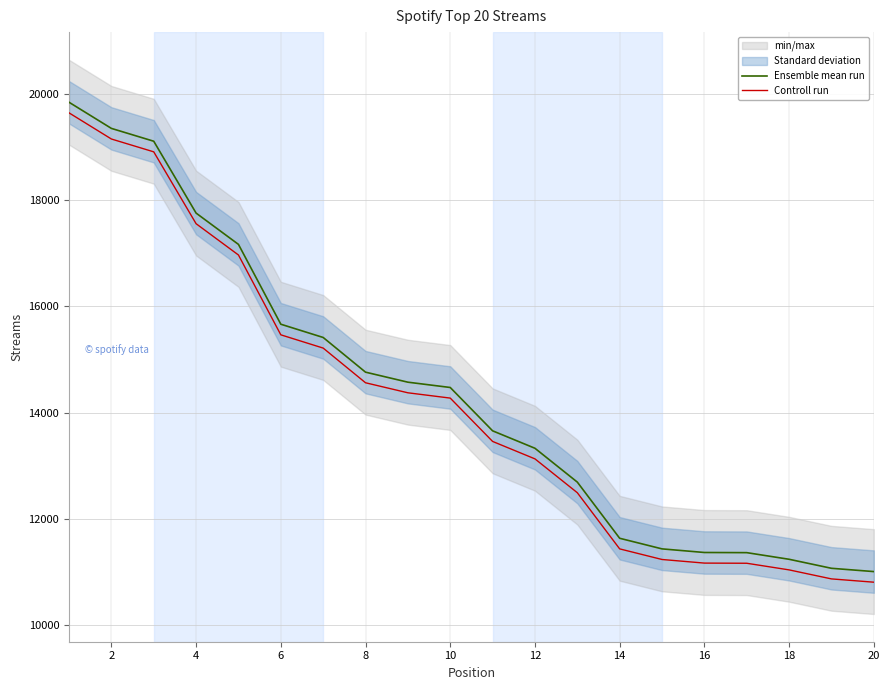

True or false: Ensemble mean run and Controll run intersect in this chart.

False